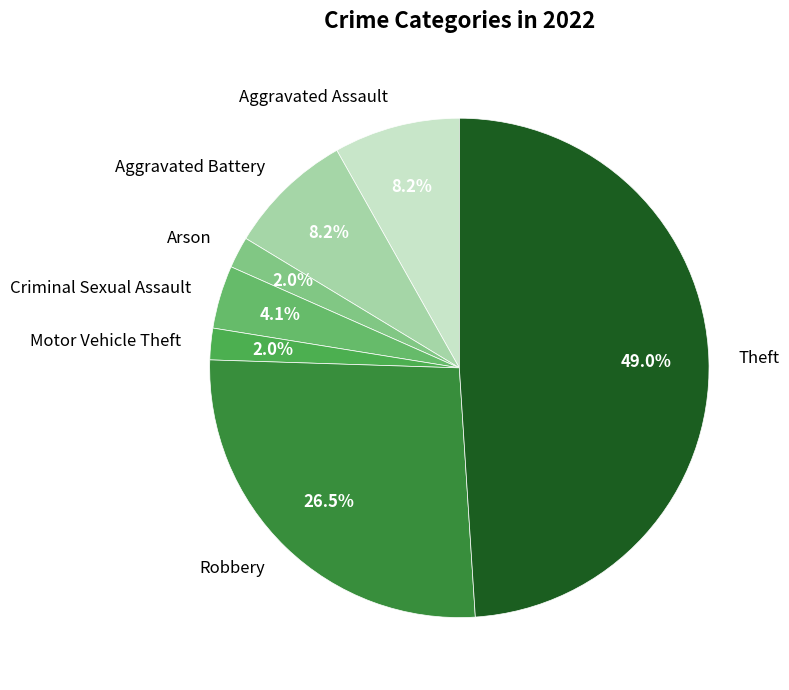

To the nearest percent, what is the average slice percentage?

14%